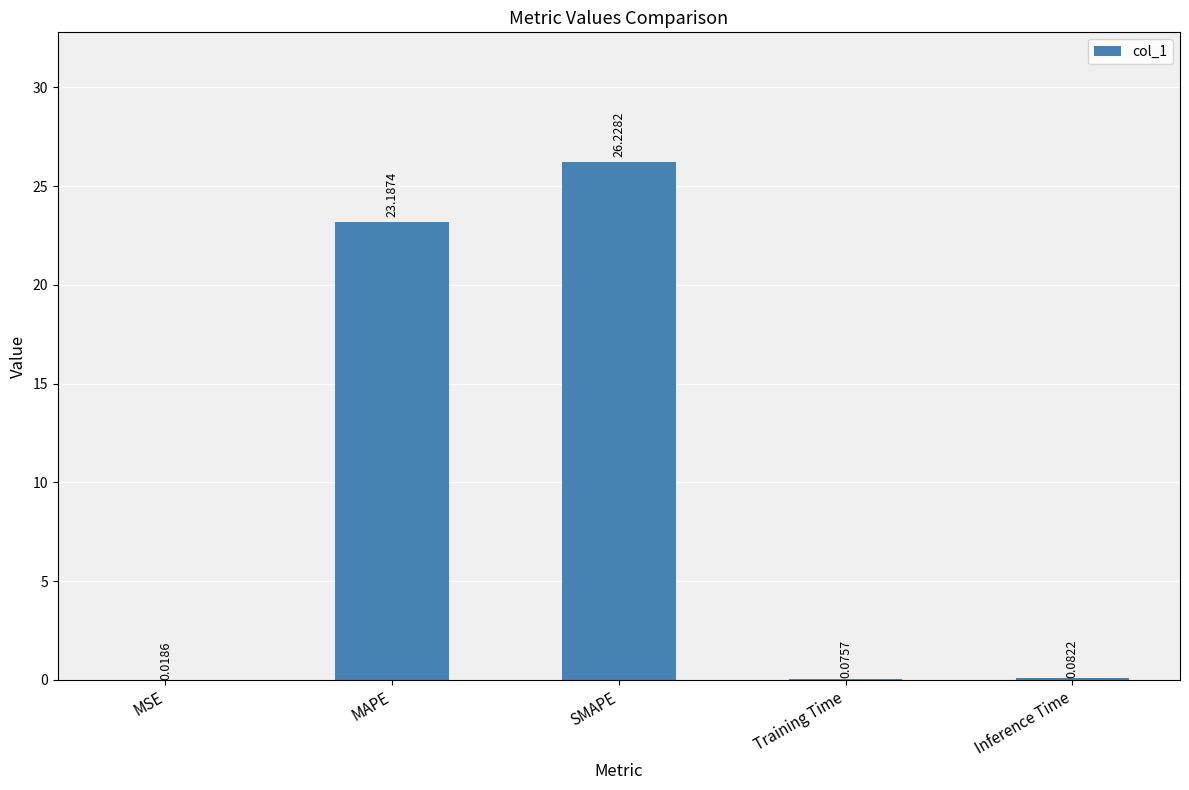

What is the change in value from SMAPE to Training Time?

-26.2